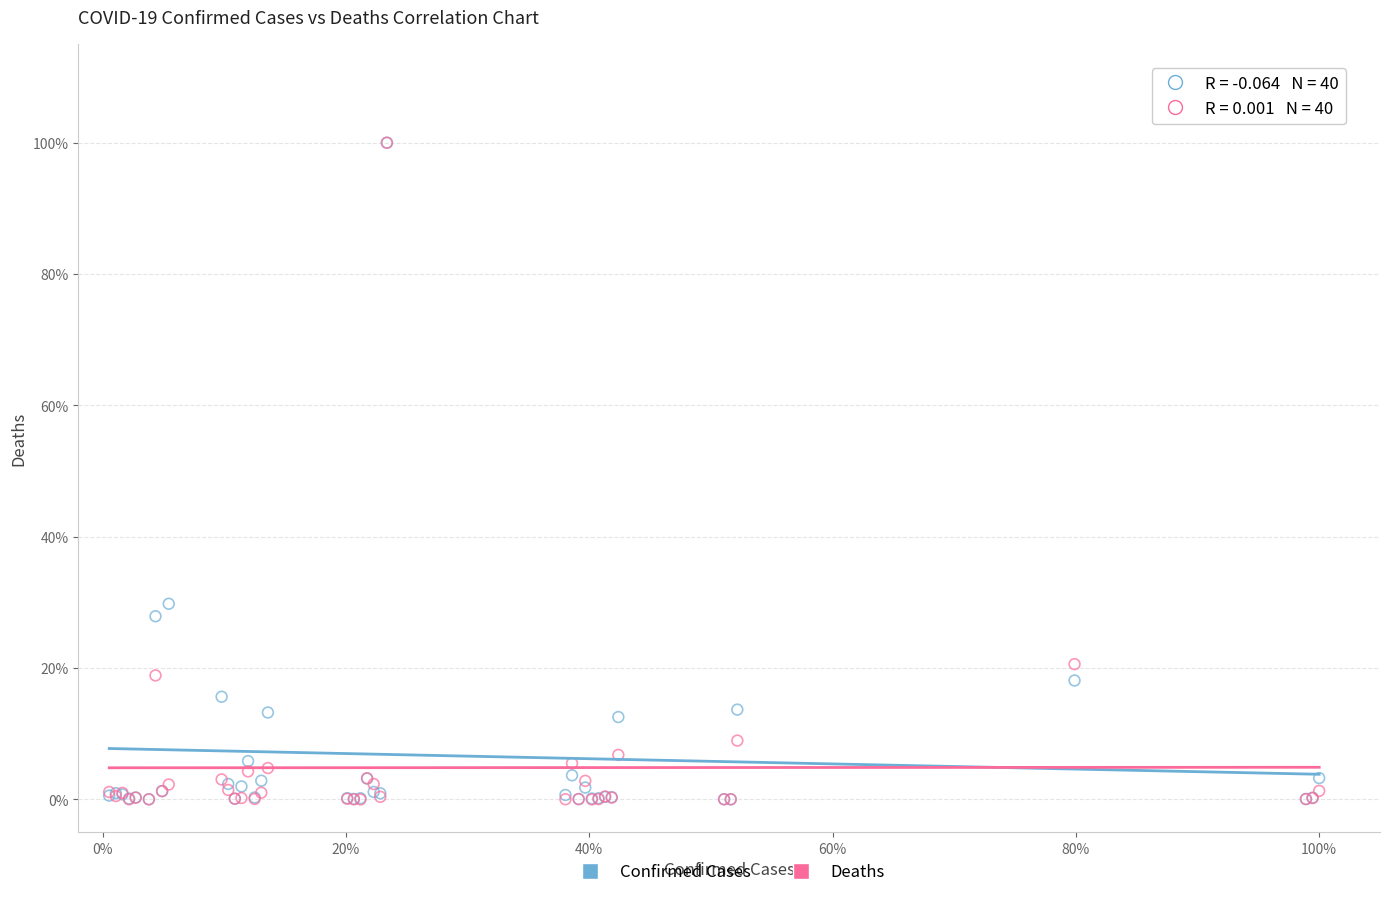

Which series has the widest spread of Y values?

Deaths